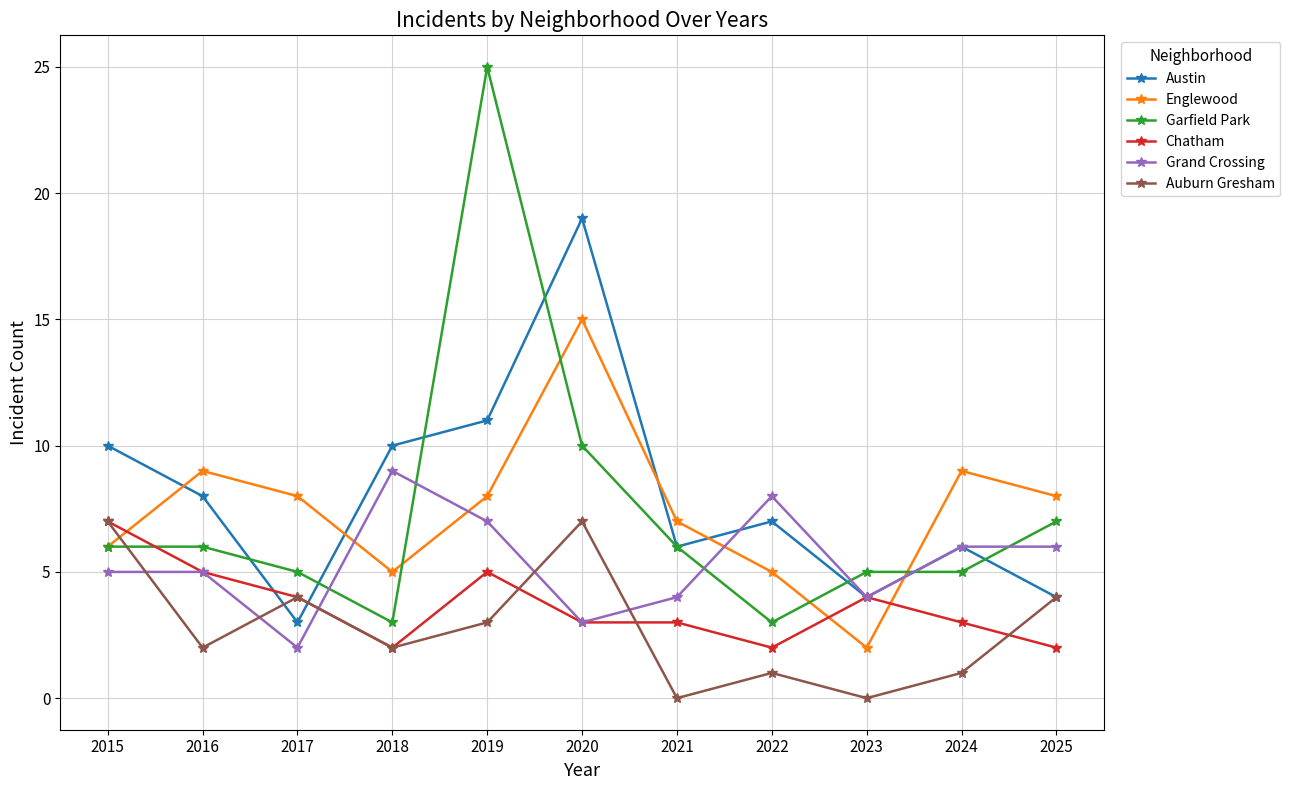

At which label is Austin closest to 11?

2019